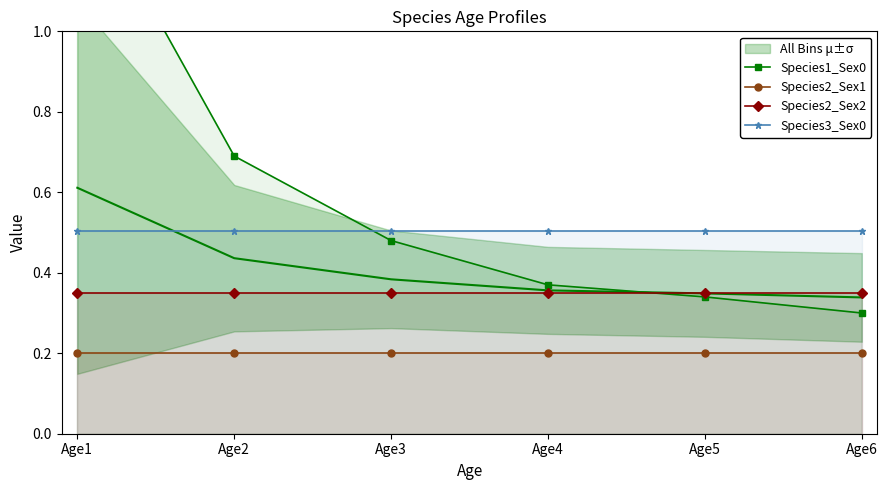

Reading right to left, transcribe all the data shown in this chart.

Species1_Sex0: 0.3	0.3	0.4	0.5	0.7	1.4
Species2_Sex1: 0.2	0.2	0.2	0.2	0.2	0.2
Species2_Sex2: 0.3	0.3	0.3	0.3	0.3	0.3
Species3_Sex0: 0.5	0.5	0.5	0.5	0.5	0.5